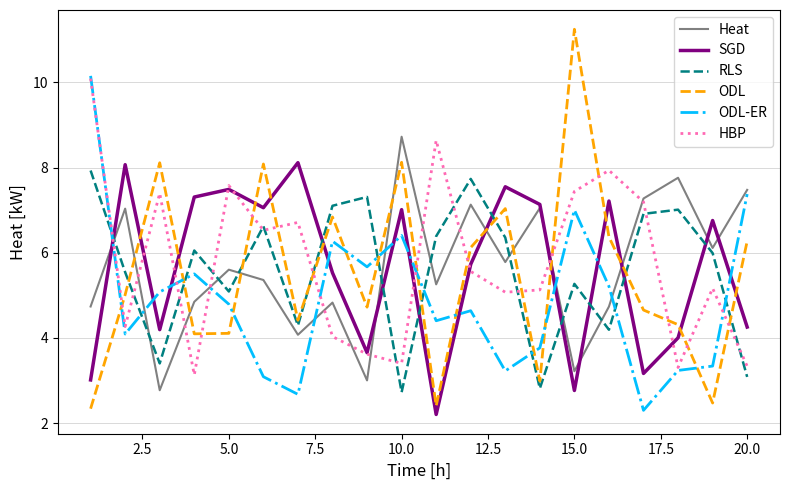

How many interior local peaks does the HBP series have?

6